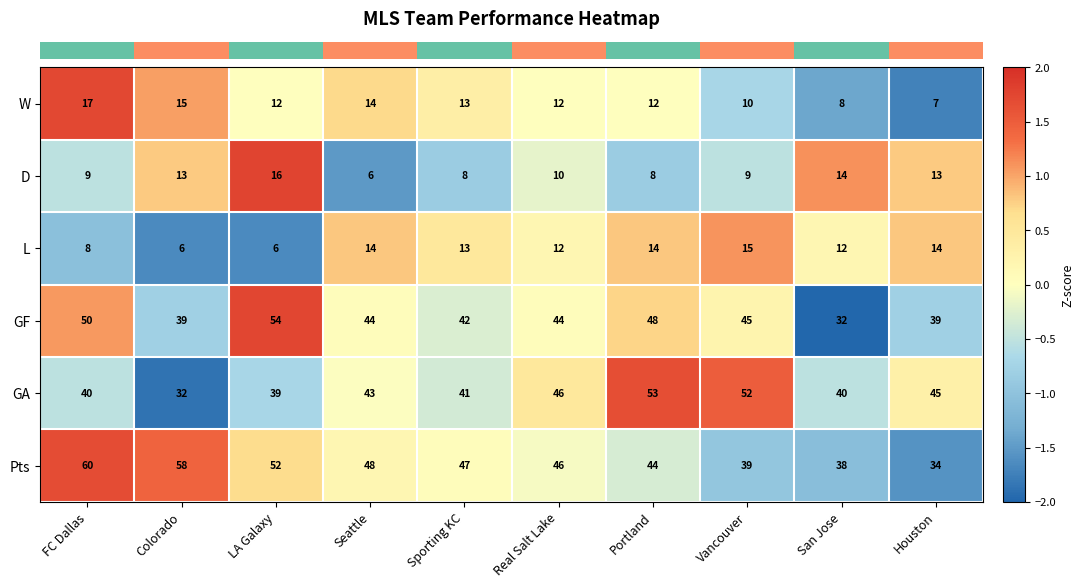

The GA series shows 40 at San Jose. True or false?

True